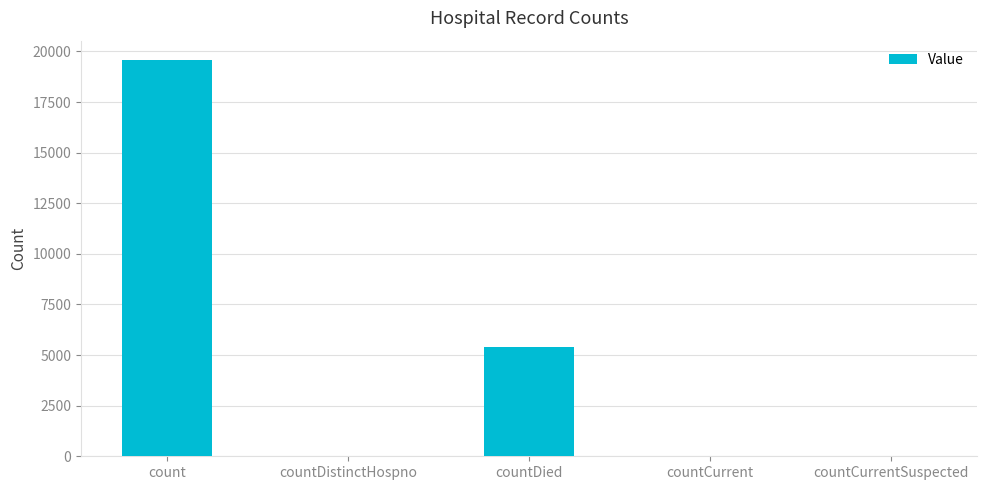

True or false: the data shows 19553 at count.

True